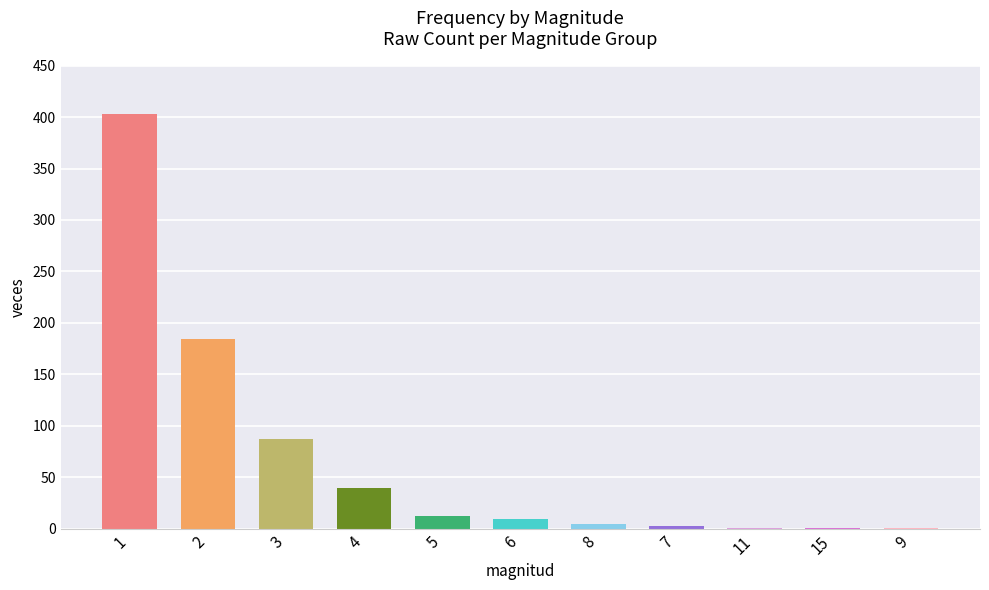

What is the change in value from 4 to 7?

-37